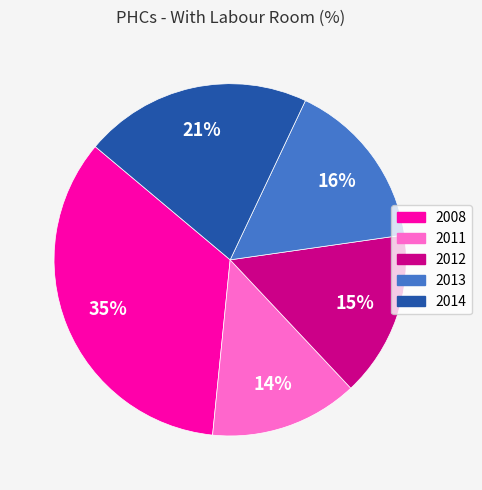

The 2011 slice represents 14% of the pie. True or false?

True